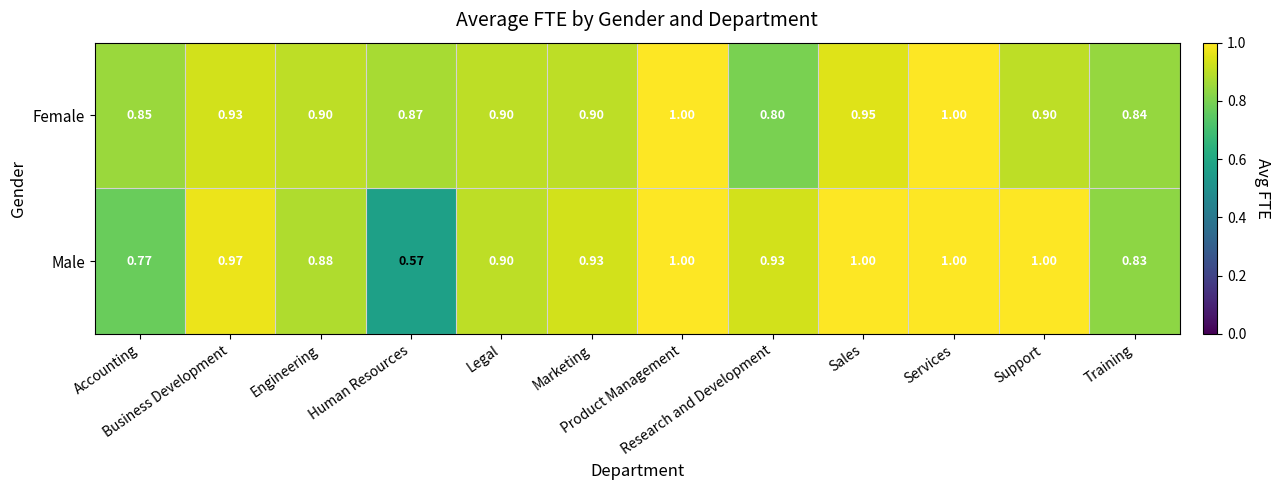

List the series in order of their overall mean, highest first.

Female, Male